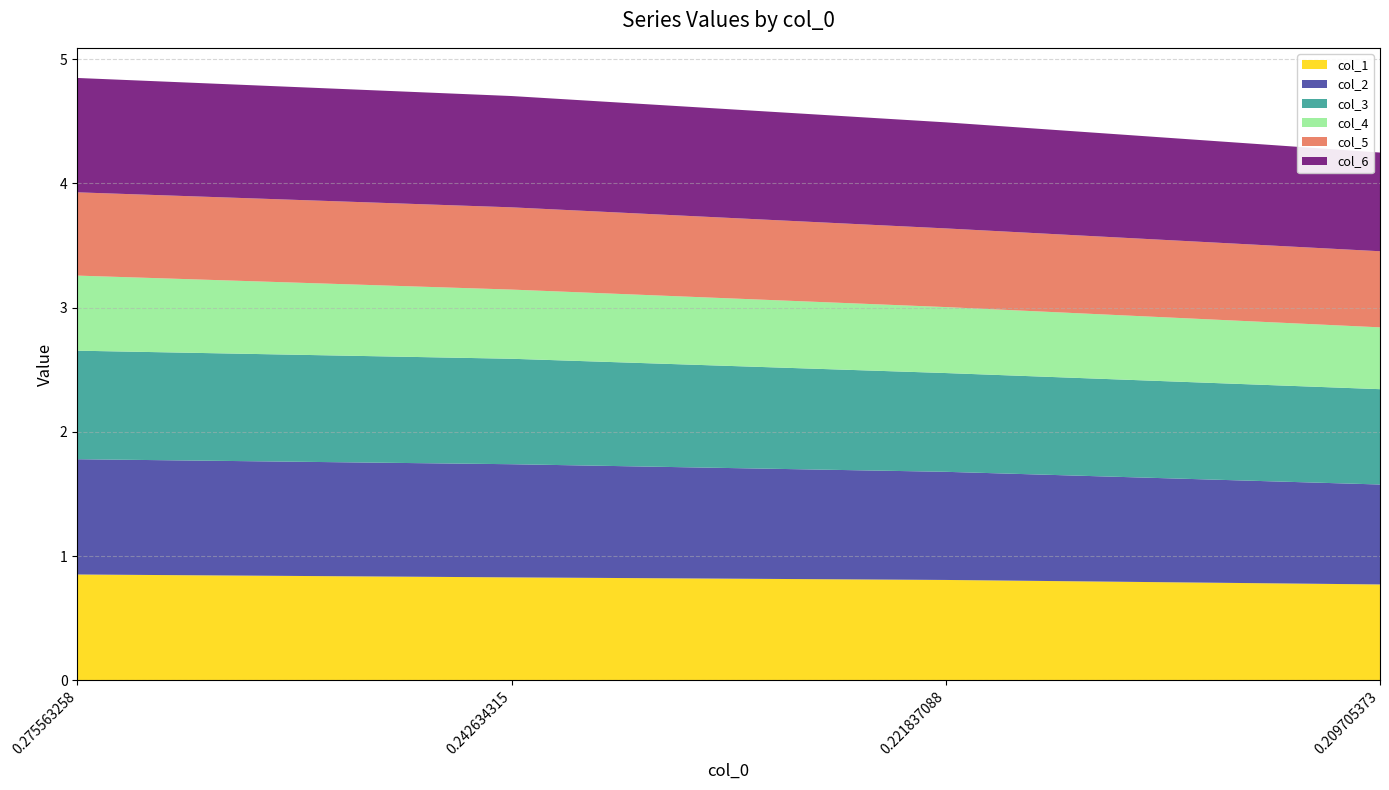

Which category has the lowest value across all series?

0.209705373